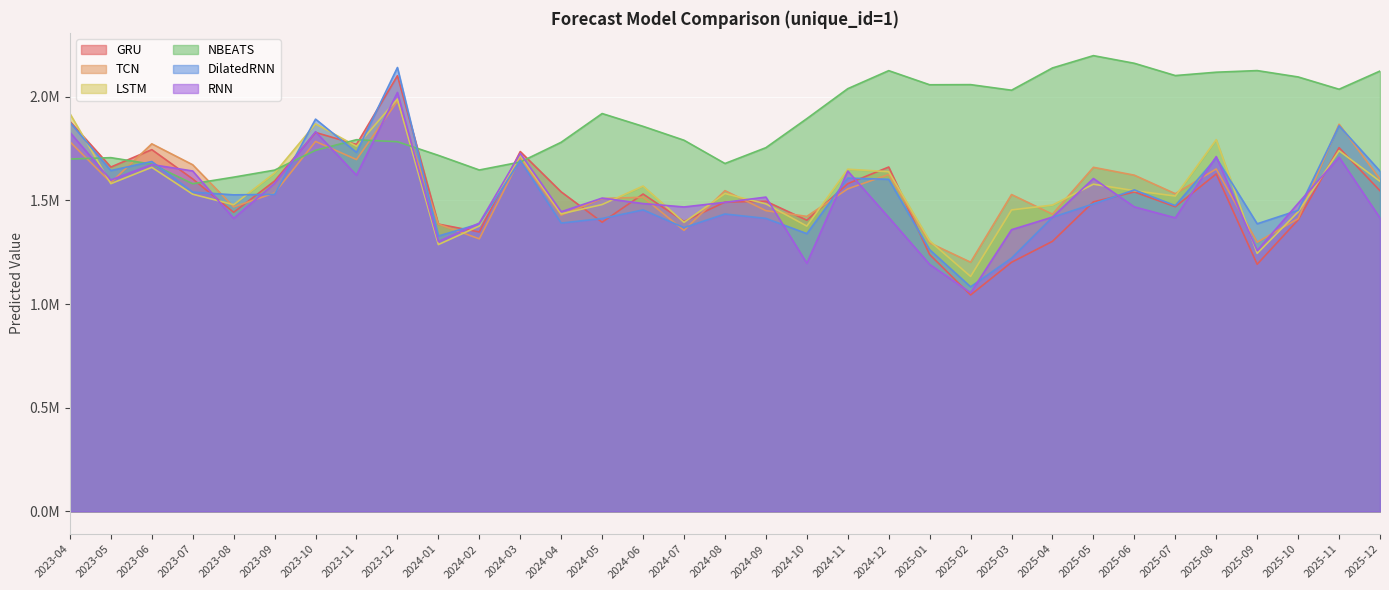

Is it true that DilatedRNN equals 1412659.6 at 2024-05?

True